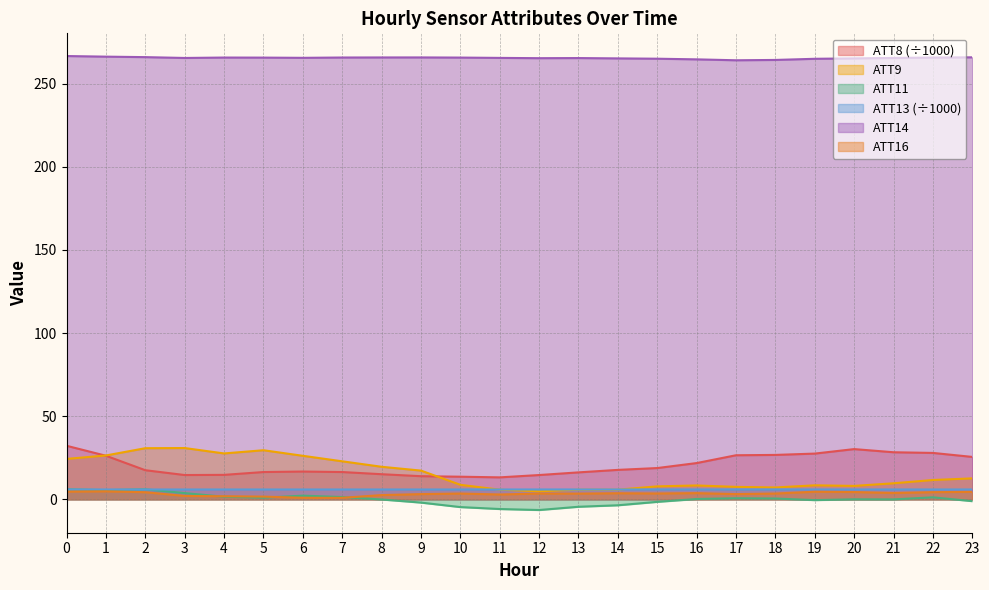

How many values in the ATT16 series exceed 3?

17